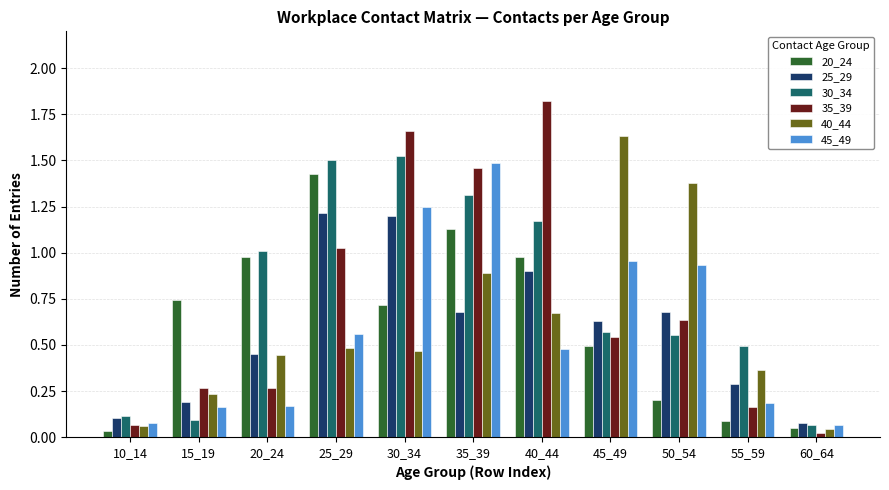

The 30_34 series shows 0.4 at 50_54. True or false?

False